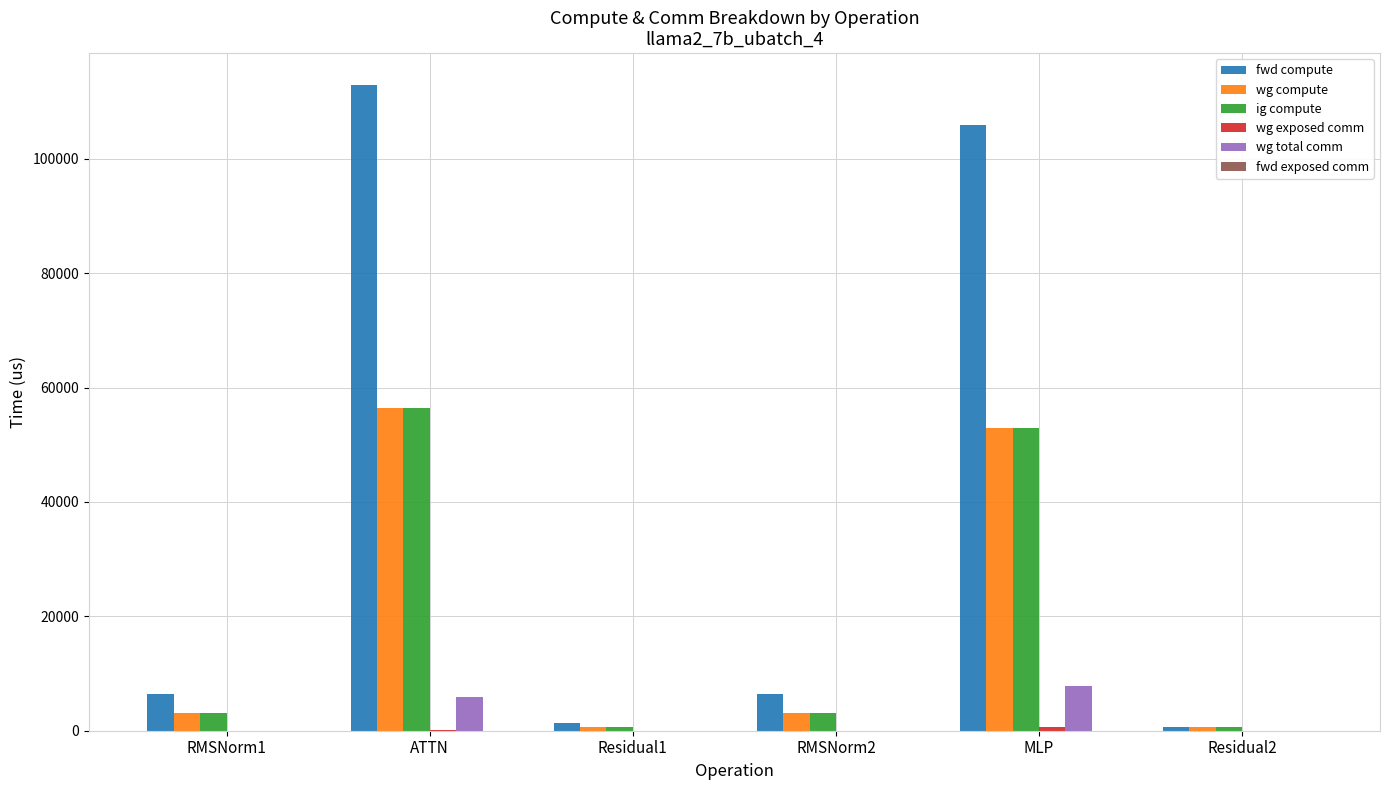

What is the maximum value for ig compute?

56421.6